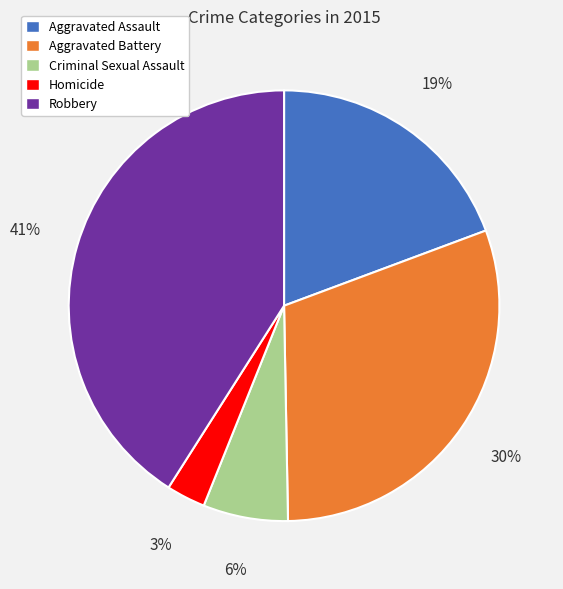

To the nearest percent, what is the difference between the Criminal Sexual Assault and Homicide slice percentages?

3%